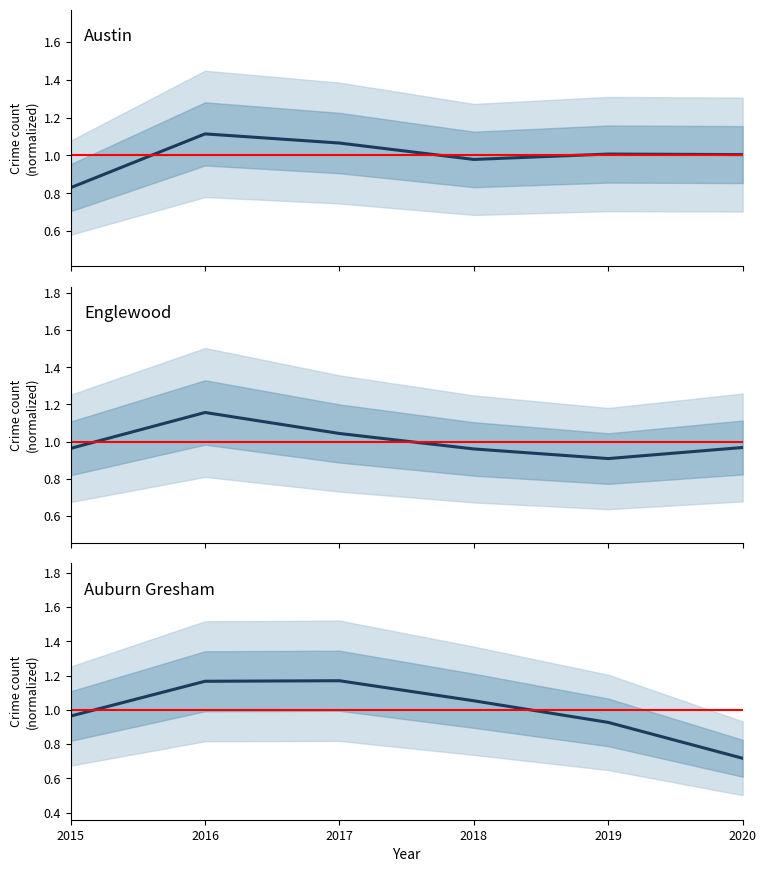

At how many categories does at least one series exceed 0?

6